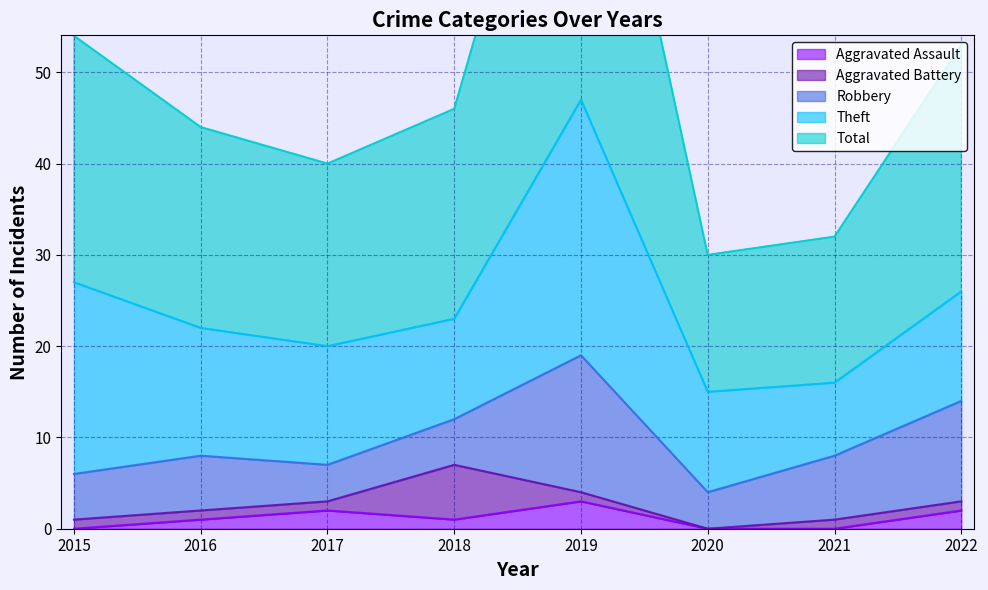

Reading right to left, transcribe all the data shown in this chart.

Aggravated Assault: 2022=2	2021=0	2020=0	2019=3	2018=1	2017=2	2016=1	2015=0
Aggravated Battery: 2022=1	2021=1	2020=0	2019=1	2018=6	2017=1	2016=1	2015=1
Robbery: 2022=11	2021=7	2020=4	2019=15	2018=5	2017=4	2016=6	2015=5
Theft: 2022=12	2021=8	2020=11	2019=28	2018=11	2017=13	2016=14	2015=21
Total: 2022=27	2021=16	2020=15	2019=47	2018=23	2017=20	2016=22	2015=27